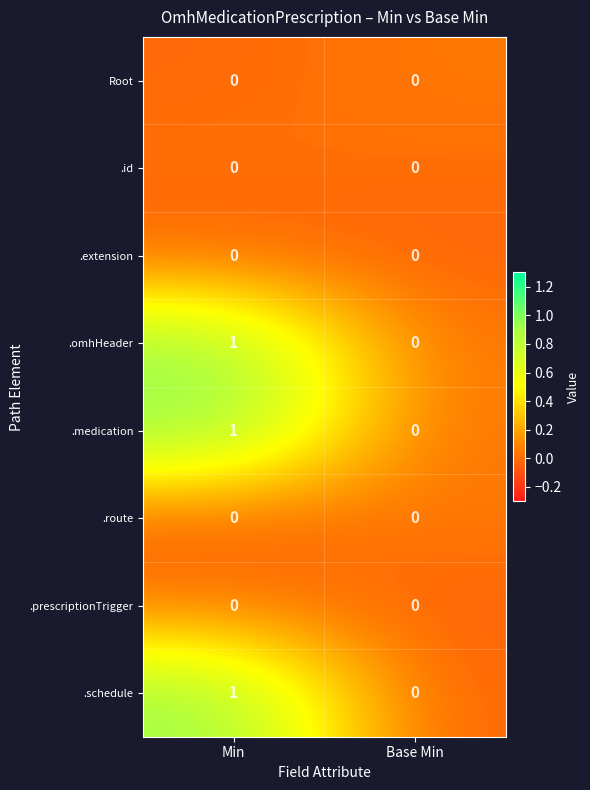

Reading right to left, extract all data points from this chart.

Root: Base Min=0	Min=0
.id: Base Min=0	Min=0
.extension: Base Min=0	Min=0
.omhHeader: Base Min=0	Min=1
.medication: Base Min=0	Min=1
.route: Base Min=0	Min=0
.prescriptionTrigger: Base Min=0	Min=0
.schedule: Base Min=0	Min=1